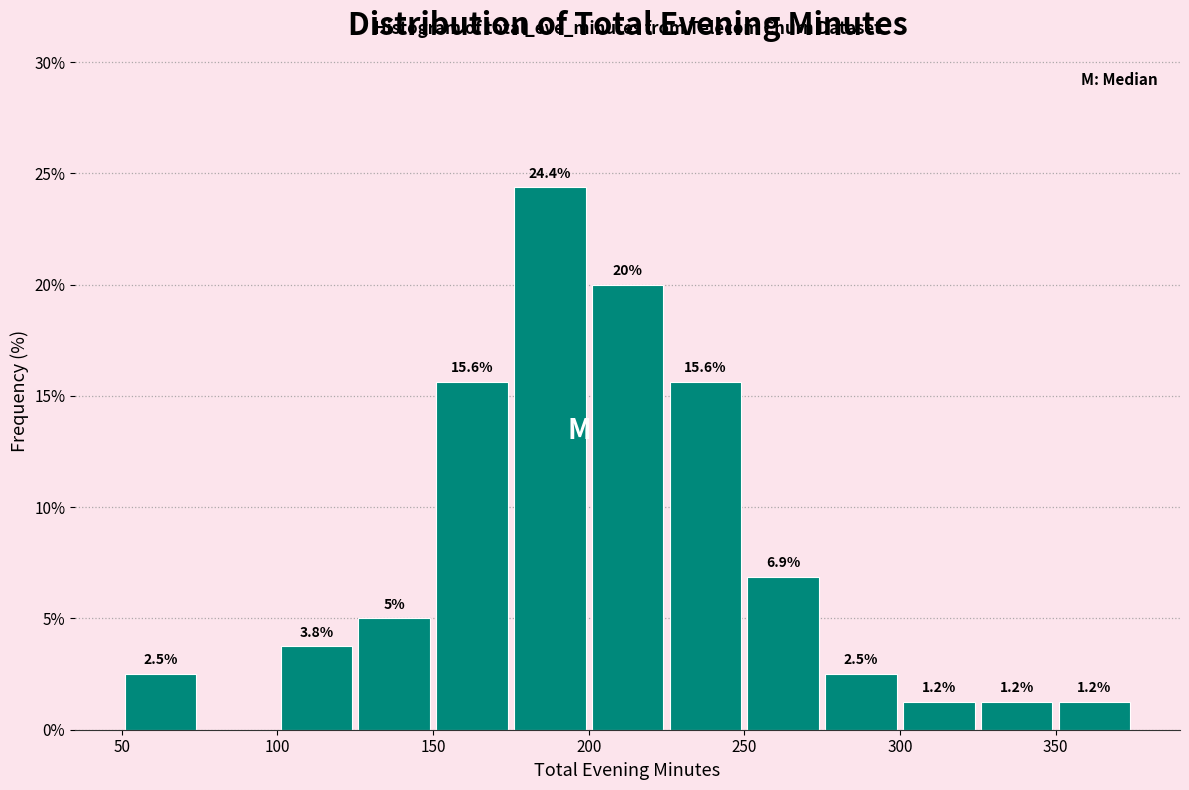

Which range on the x-axis has the tallest bar?

175 to 200